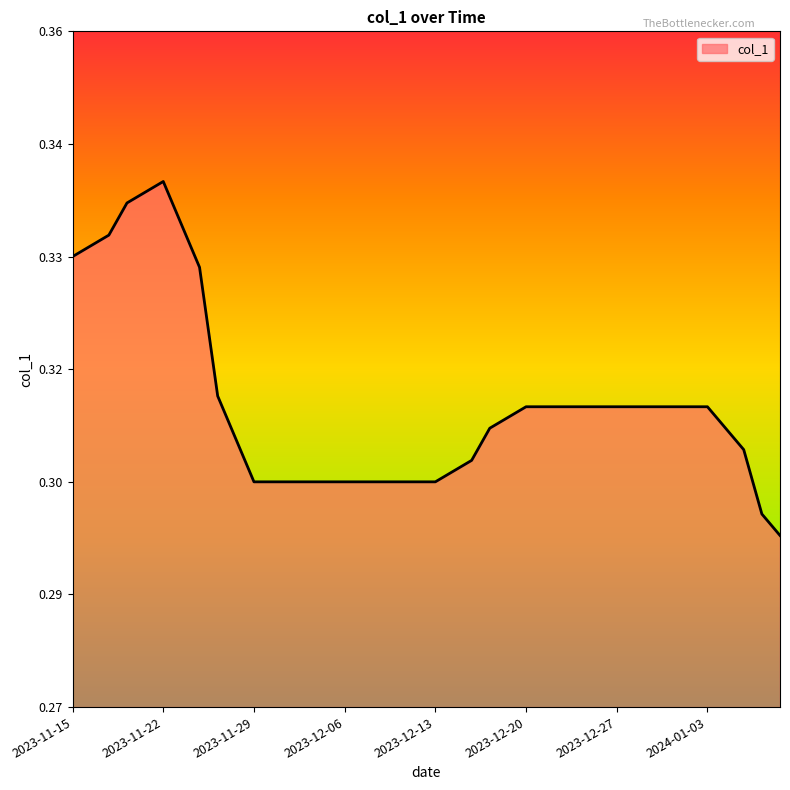

Is this an area chart (filled region under the line)?

Yes